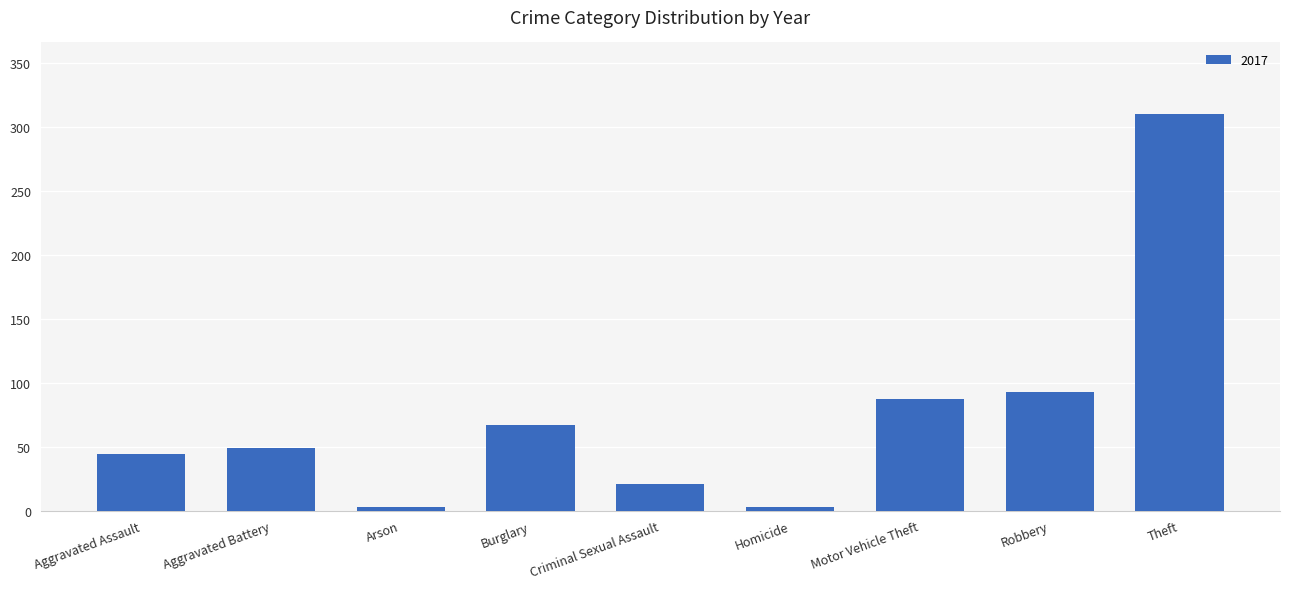

What is the maximum value shown in the chart?

310